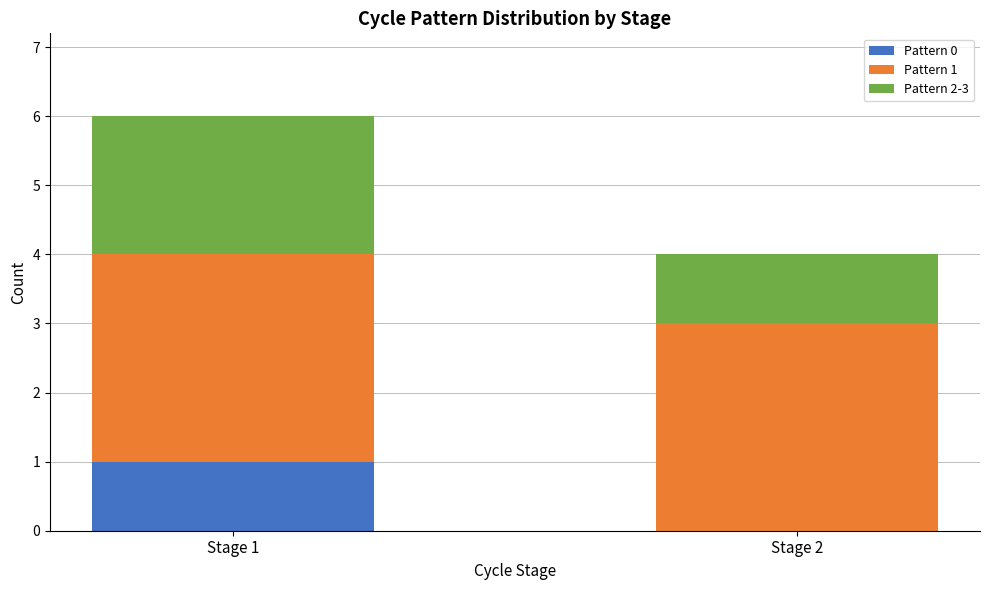

At which category is the sum across all series the highest?

Stage 1